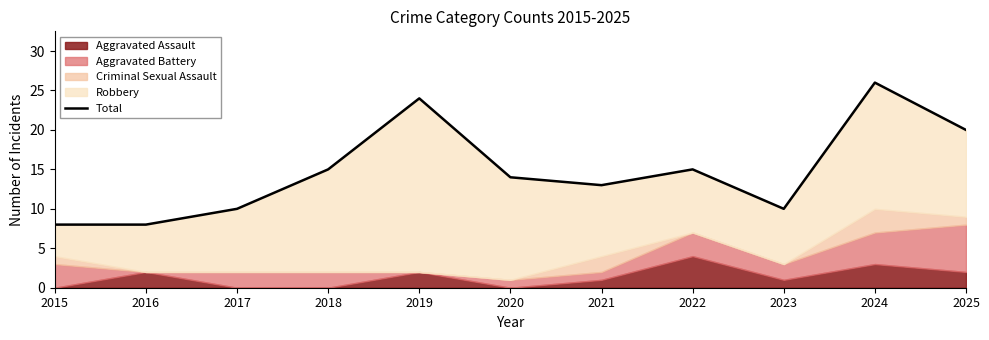

Count the values in the range 10 to 20.

7